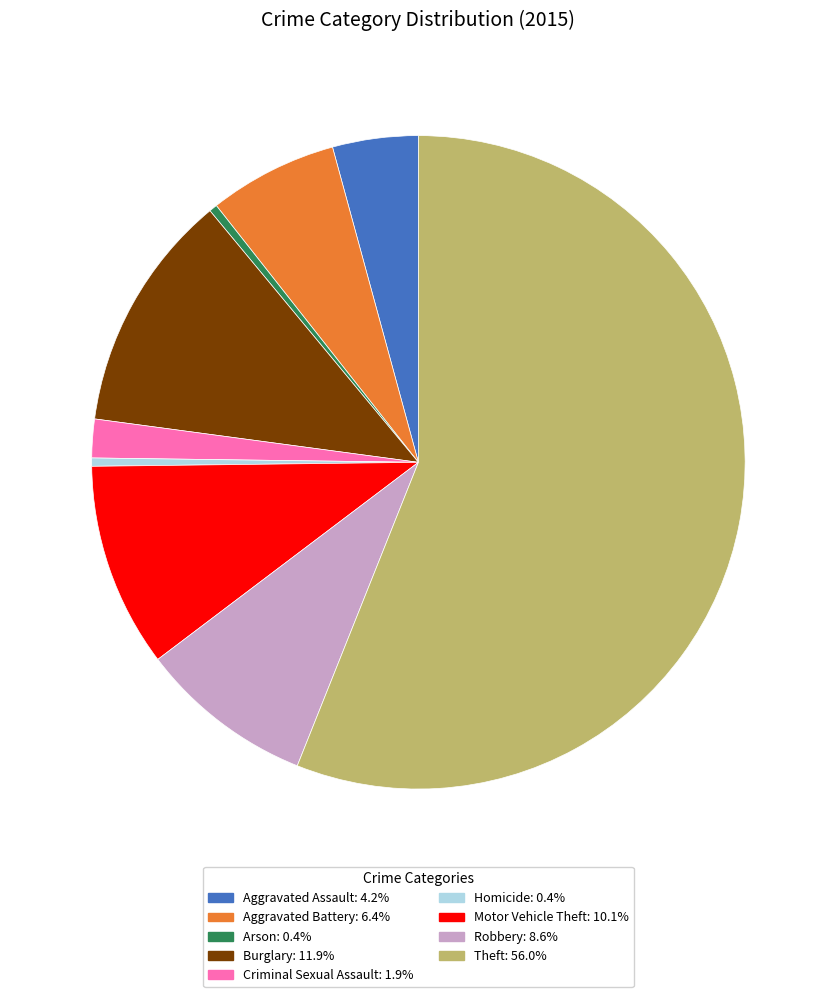

How many slices are in this pie chart?

9